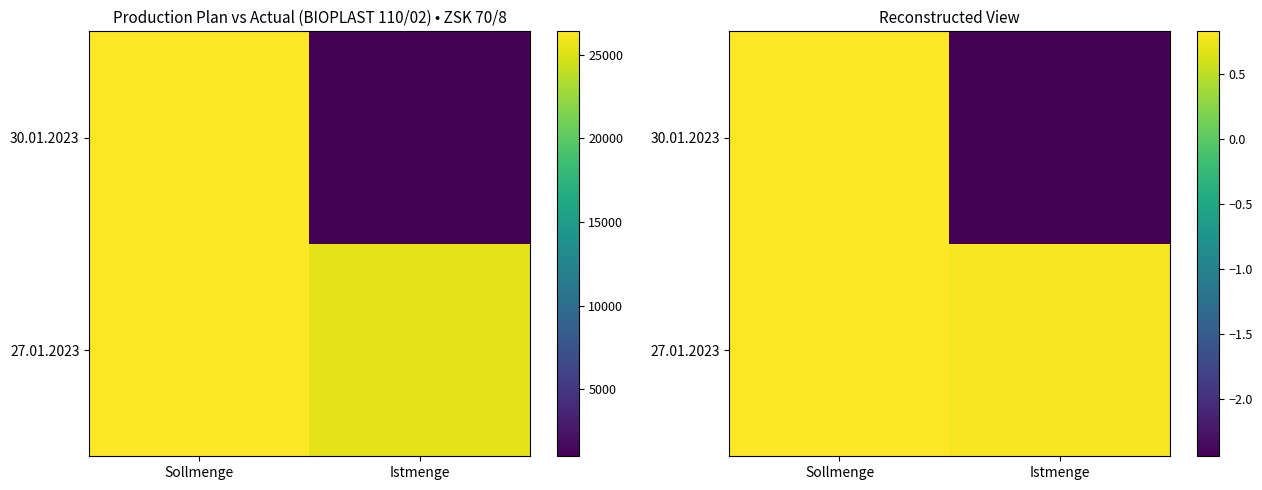

What value does the 30.01.2023 series have at Sollmenge?

0.8